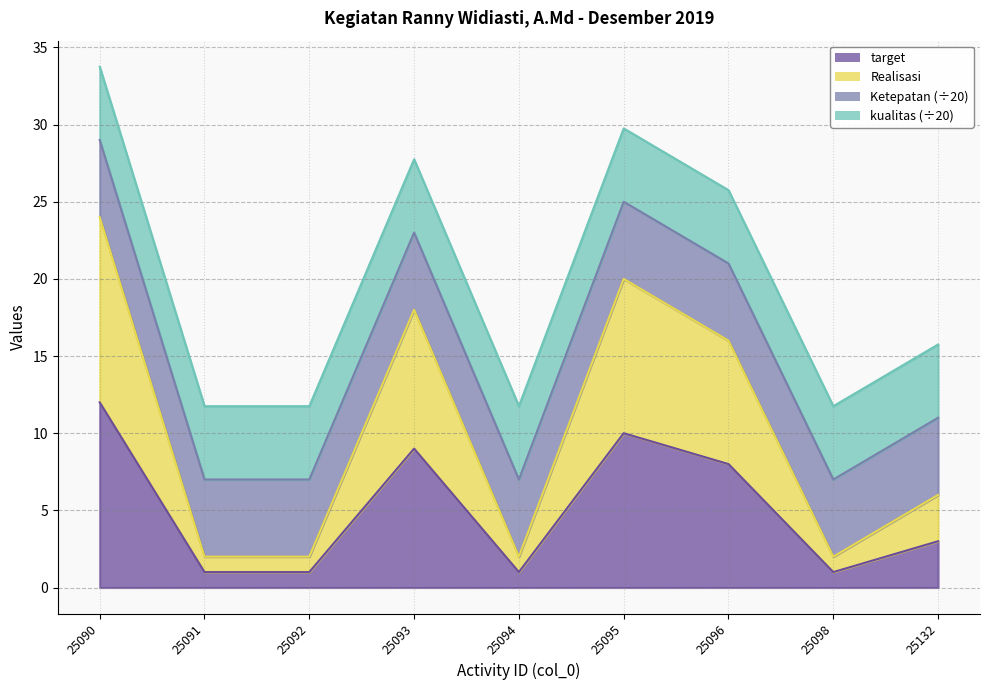

Is the value of target at 25132 greater than the value of Realisasi at 25093?

No